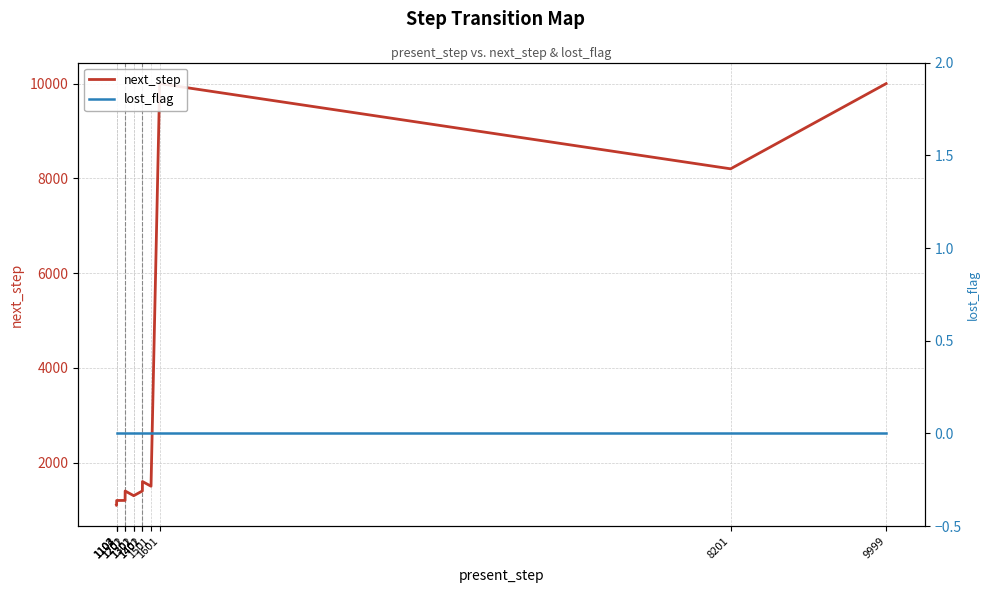

Between 1402 and 1202, which is larger?

1402